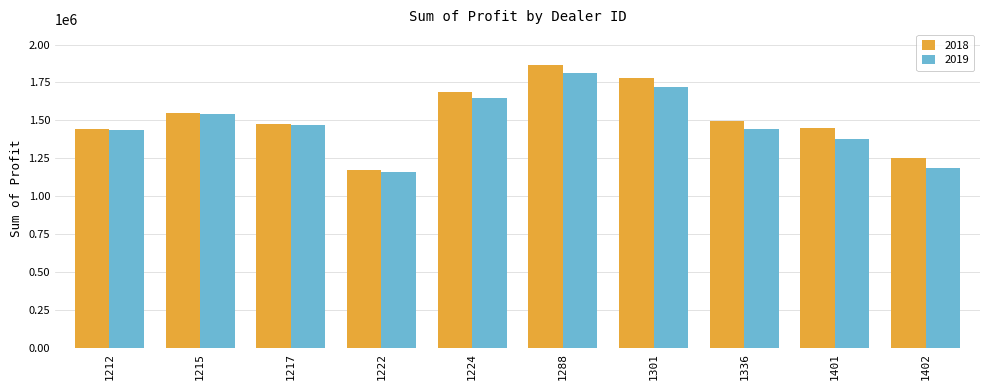

How many groups of bars are there?

10